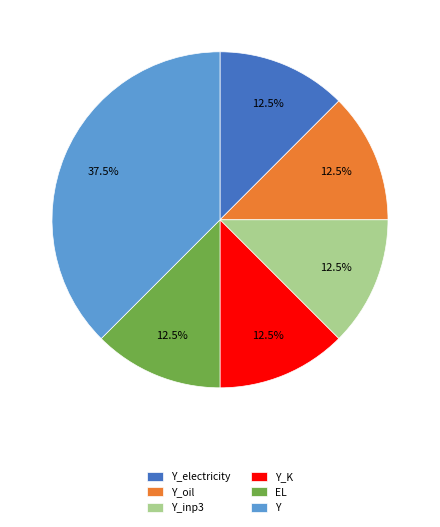

To the nearest percent, what is the combined percentage of Y_K and Y?

50%